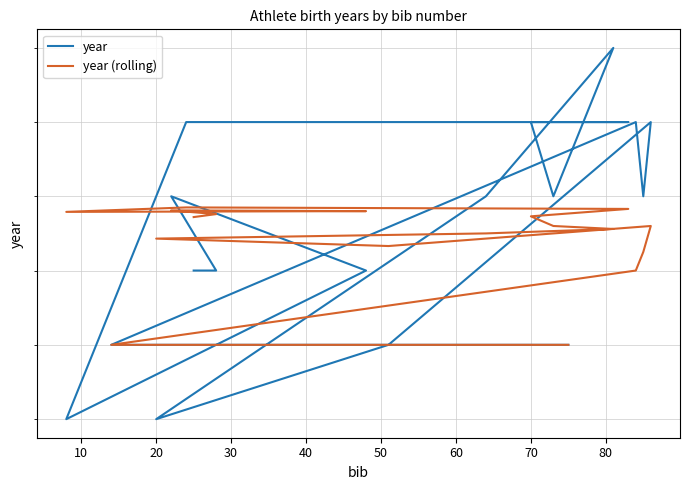

Where is the first local minimum for year (rolling)?

50